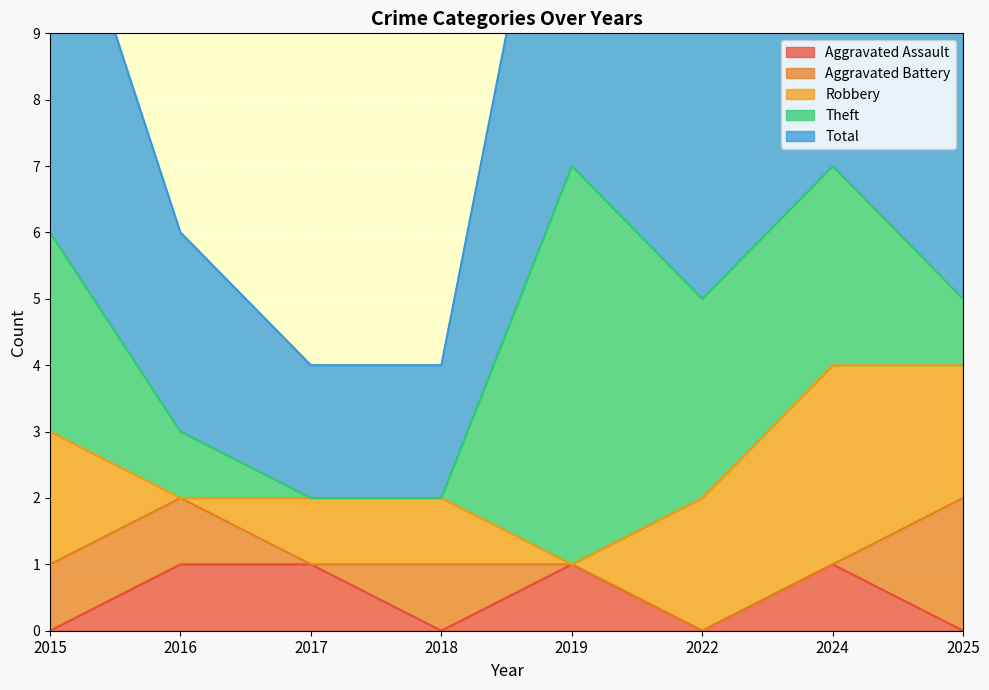

At 2019, list the series in order from largest to smallest.

Total, Theft, Aggravated Assault, Aggravated Battery, Robbery